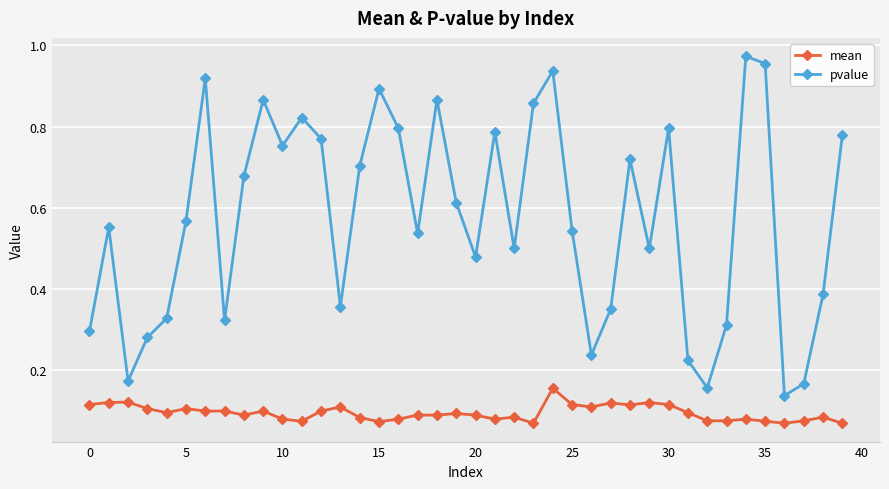

What is the sum of all mean values?

3.8